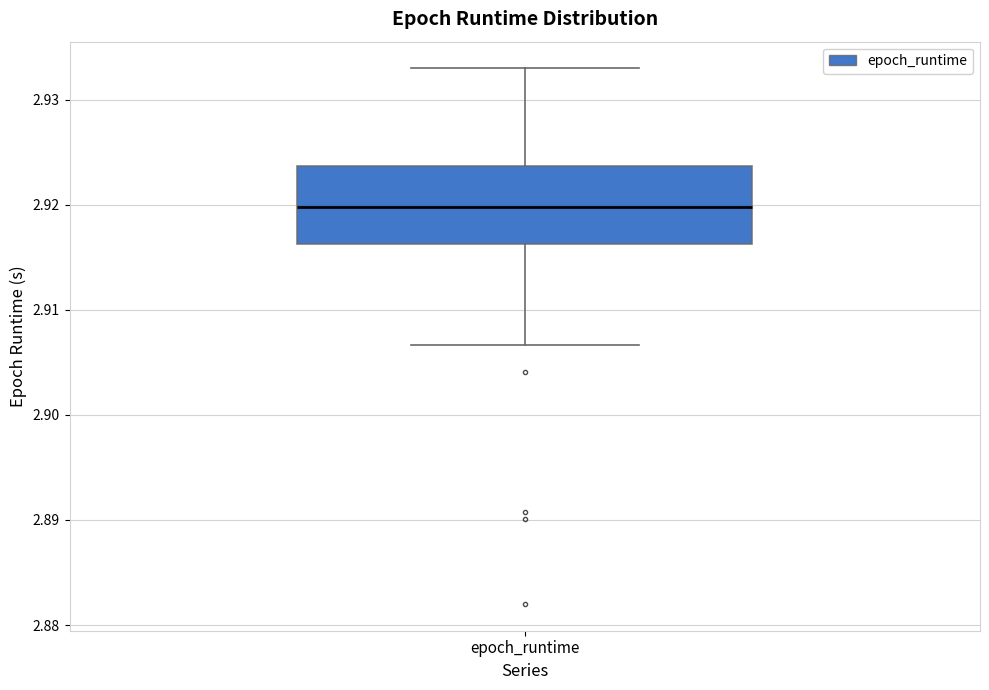

Read this box plot against the y-axis: the position of the median line, the range covered by the box, and the ends of both whiskers. The values are not printed on the chart, so give them approximately, as read against the axis.

median 2.920, box 2.916 to 2.924, whiskers 2.907 to 2.933